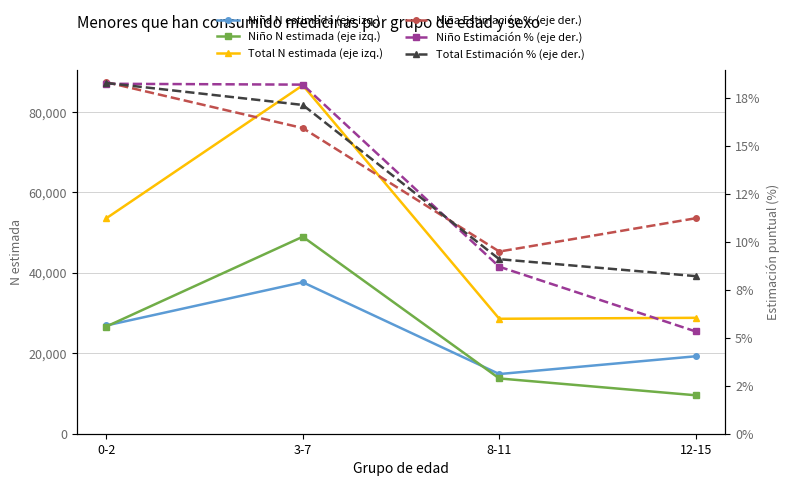

True or false: Total Estimación % (eje der.) and Niño N estimada (eje izq.) cross at least once.

False